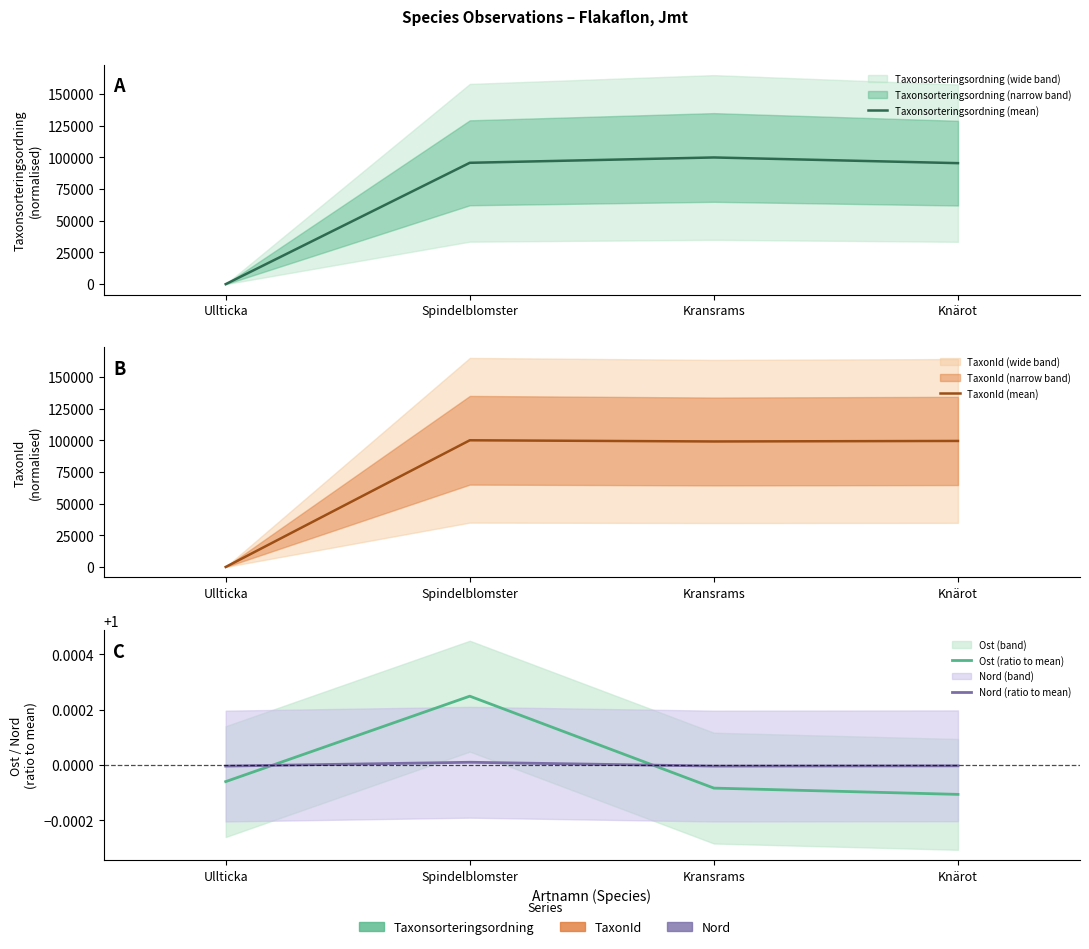

Which series ends up on top after the final intersection of Ost (ratio to mean) and Nord (ratio to mean)?

Nord (ratio to mean)